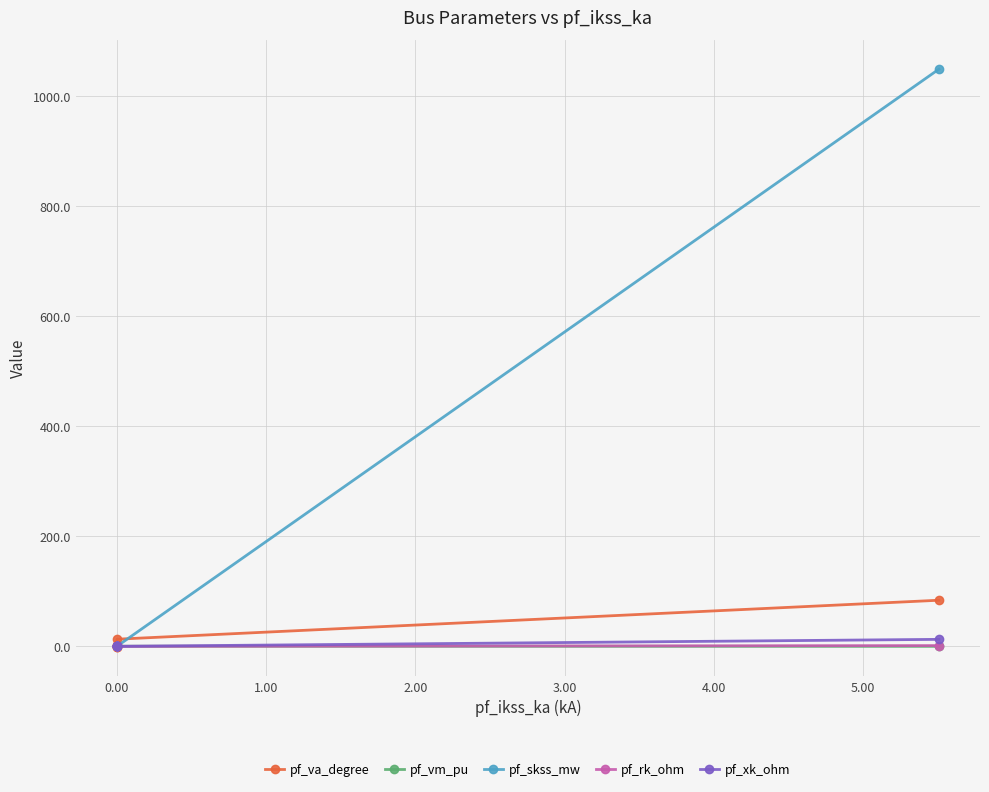

How many data points in pf_skss_mw are above 0?

1